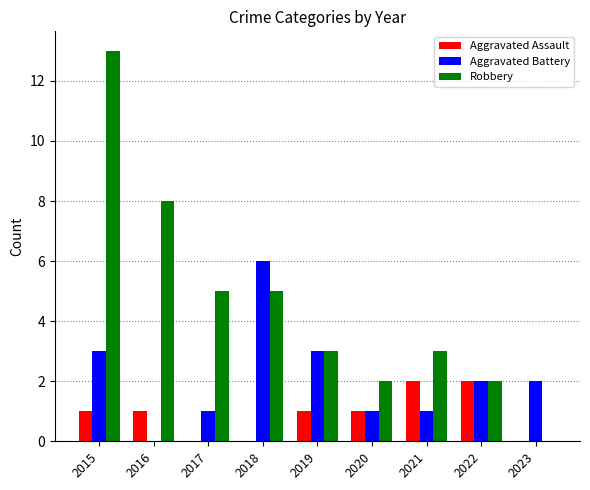

Which series has the largest total across all categories?

Robbery